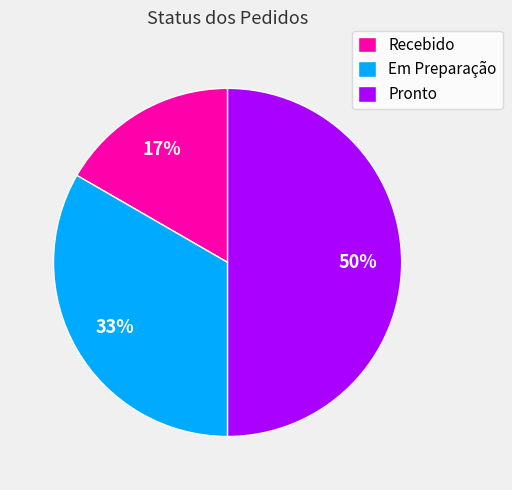

Combined, do Pronto and Em Preparação account for over 50%?

Yes